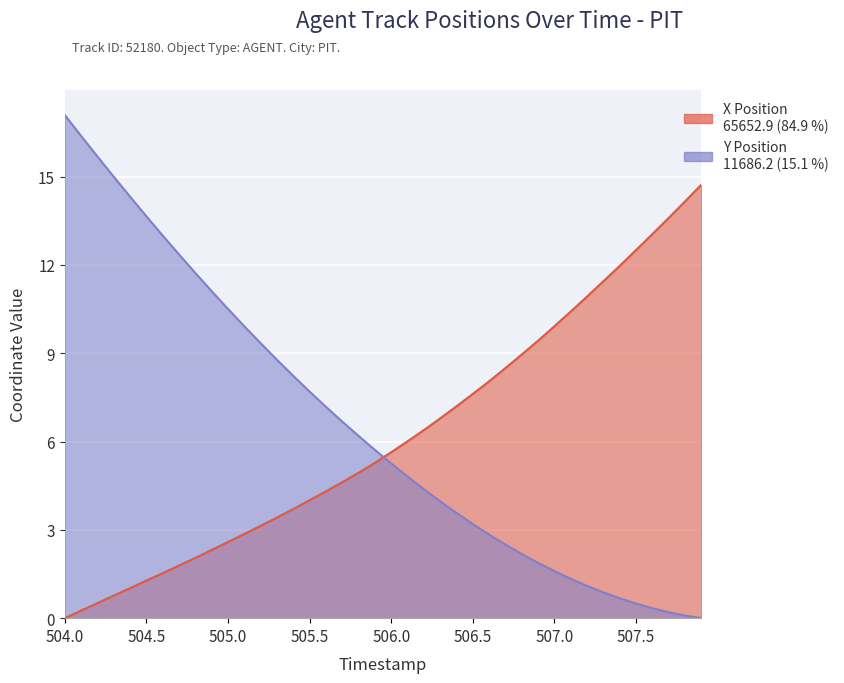

Does the chart display data point markers on the line(s)?

No